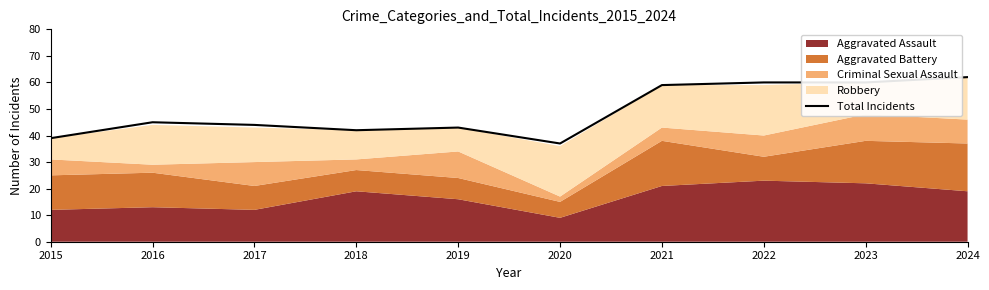

Reading right to left, transcribe all the data shown in this chart.

2024=62	2023=60	2022=60	2021=59	2020=37	2019=43	2018=42	2017=44	2016=45	2015=39